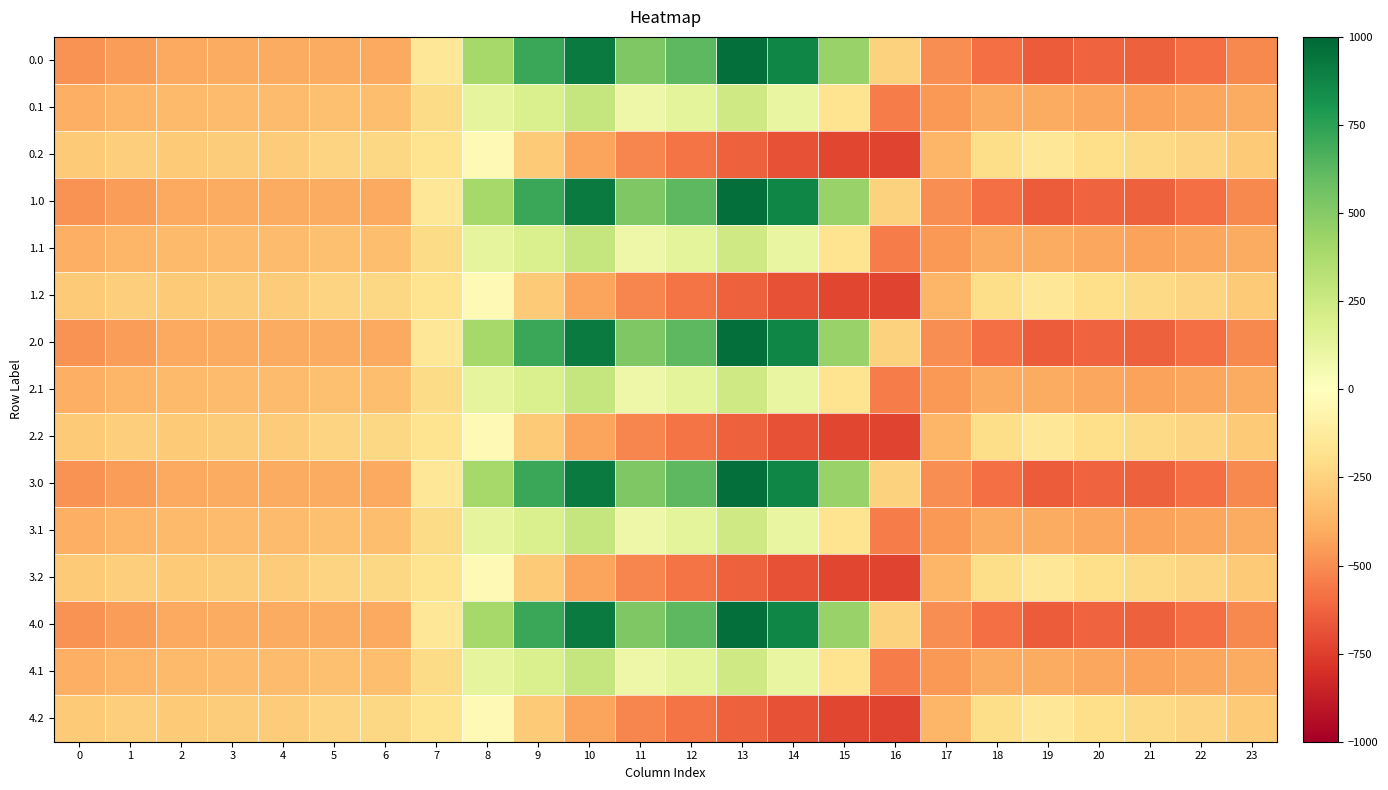

What is the minimum value shown in the chart?

-726.6